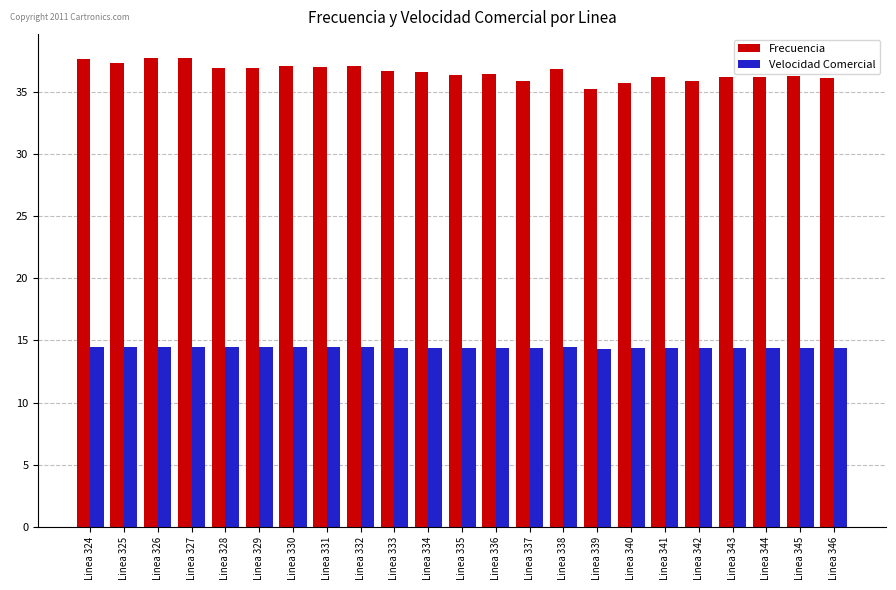

List the series in order of their peak value, highest first.

Frecuencia, Velocidad Comercial